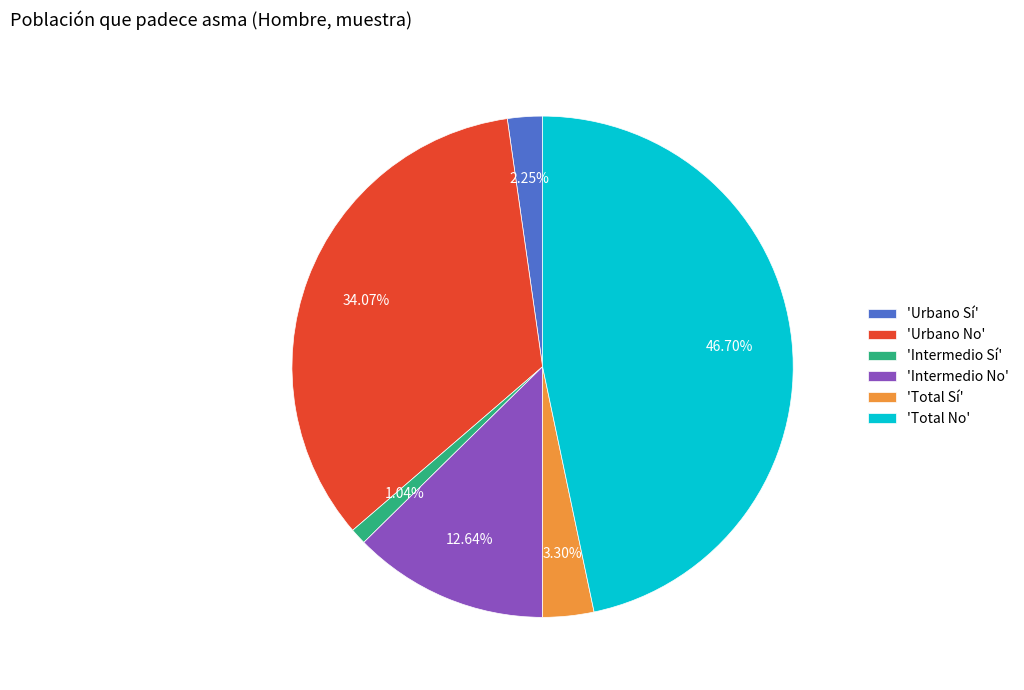

What is the smallest slice in the pie chart?

'Intermedio Sí'